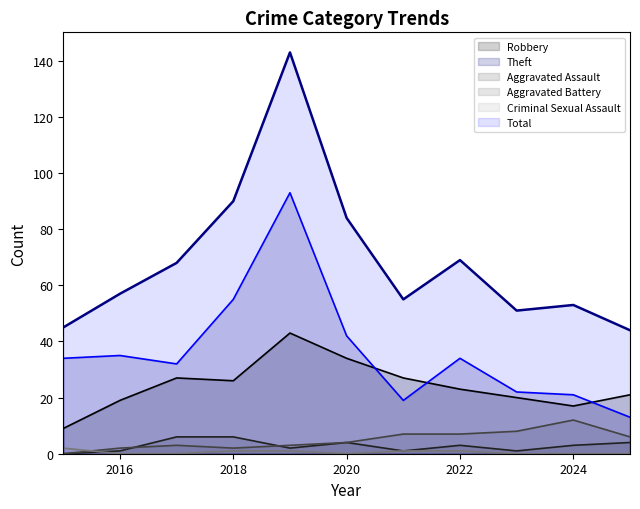

What is the sum of the Aggravated Battery values at 2022 and 2016?

9